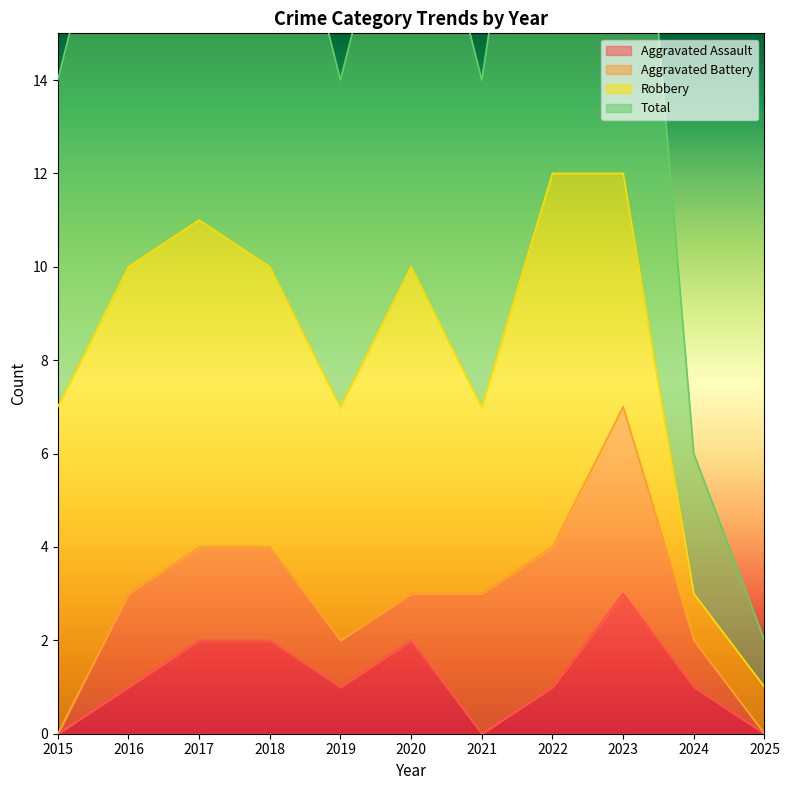

Between 2020 and 2024, which is larger?

2020